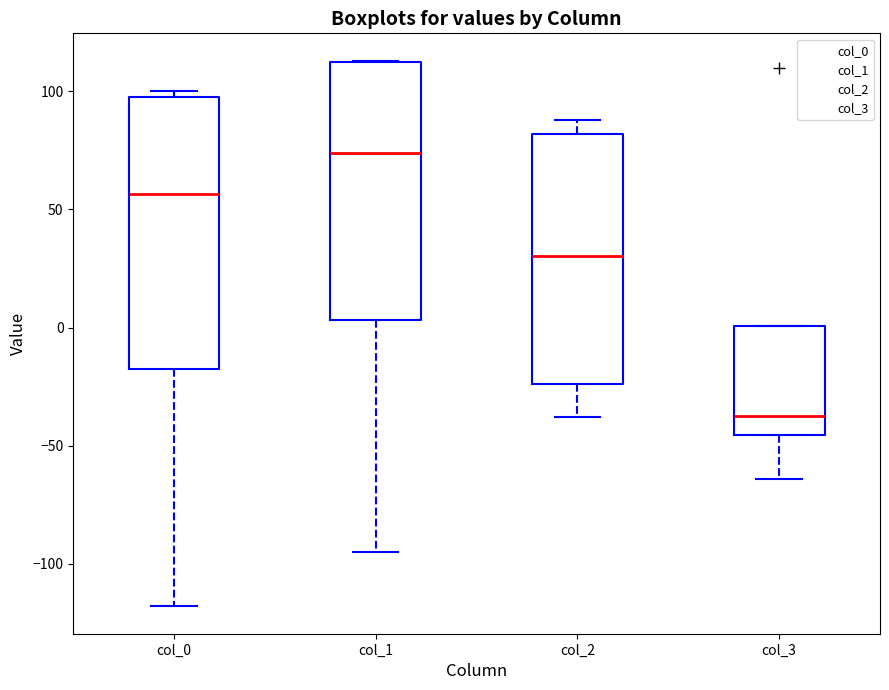

Where does the lower whisker of the box for col_2 end on the y-axis? The values are not printed on the chart, so give them approximately, as read against the axis.

-40